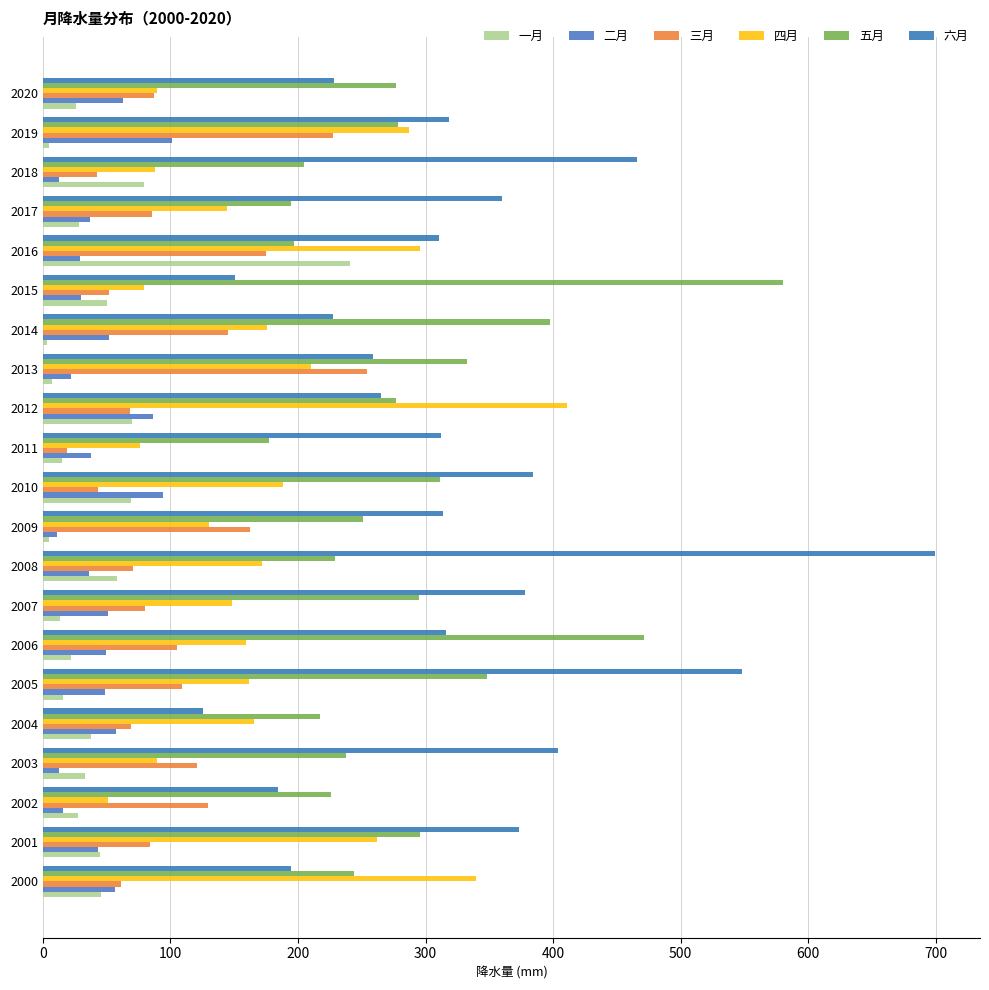

How many distinct data groups are displayed?

6